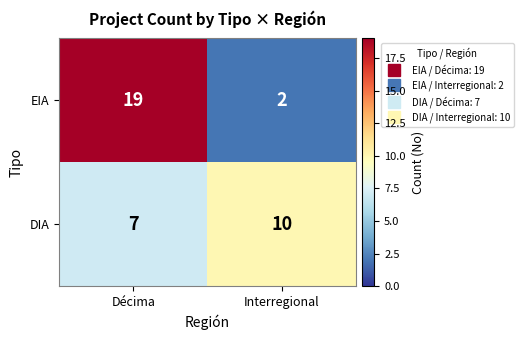

At which category does the chart reach its peak across all series?

Décima